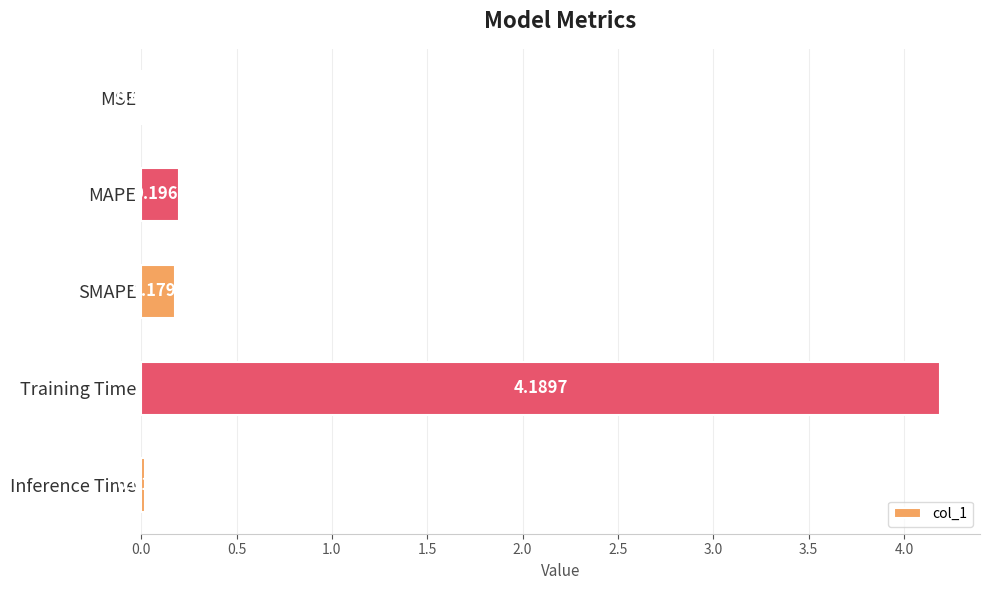

Which label corresponds to the largest value in the chart?

Training Time